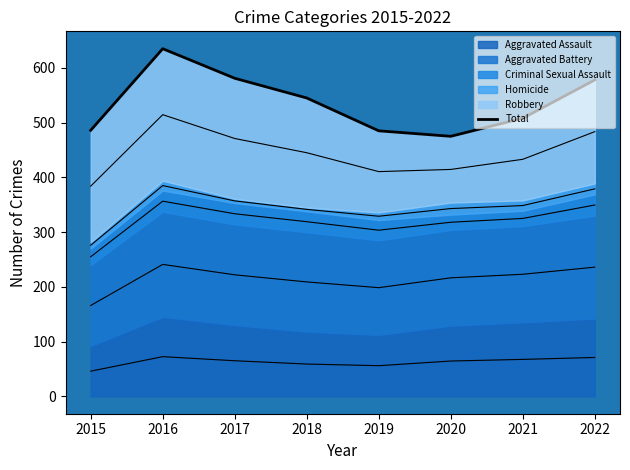

The chart shows a value of 545 at 2018. True or false?

True